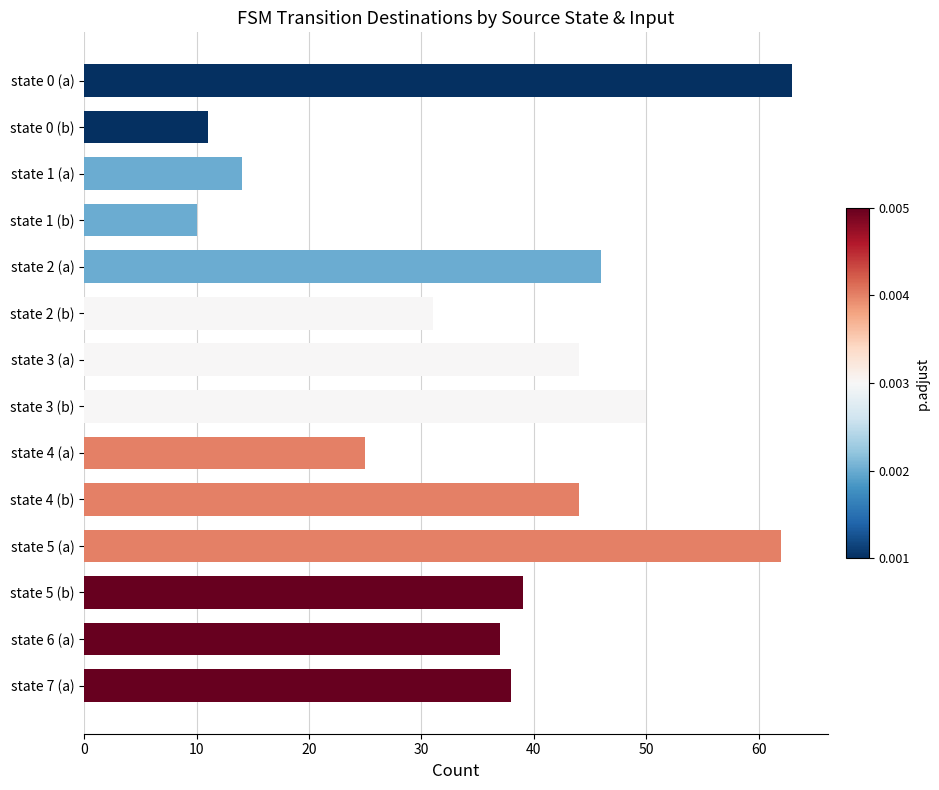

True or false: the data shows 86 at state 5 (a).

False